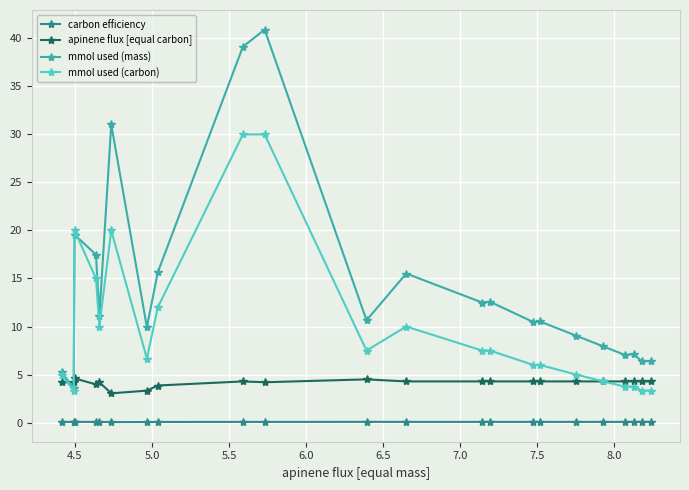

List the series in order of their overall mean, lowest first.

carbon efficiency, apinene flux [equal carbon], mmol used (carbon), mmol used (mass)